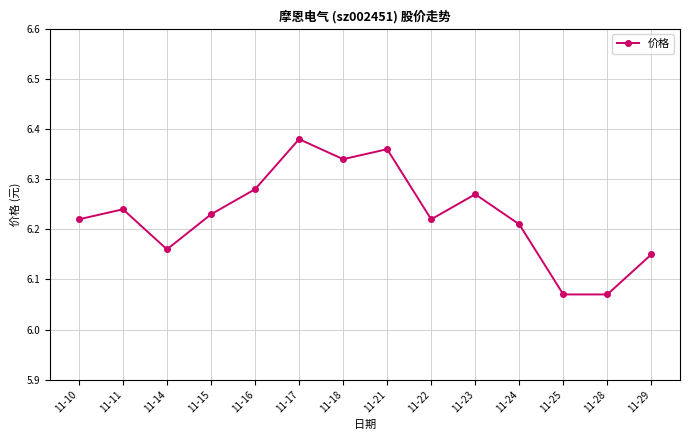

What is the difference between the maximum and minimum values?

0.3